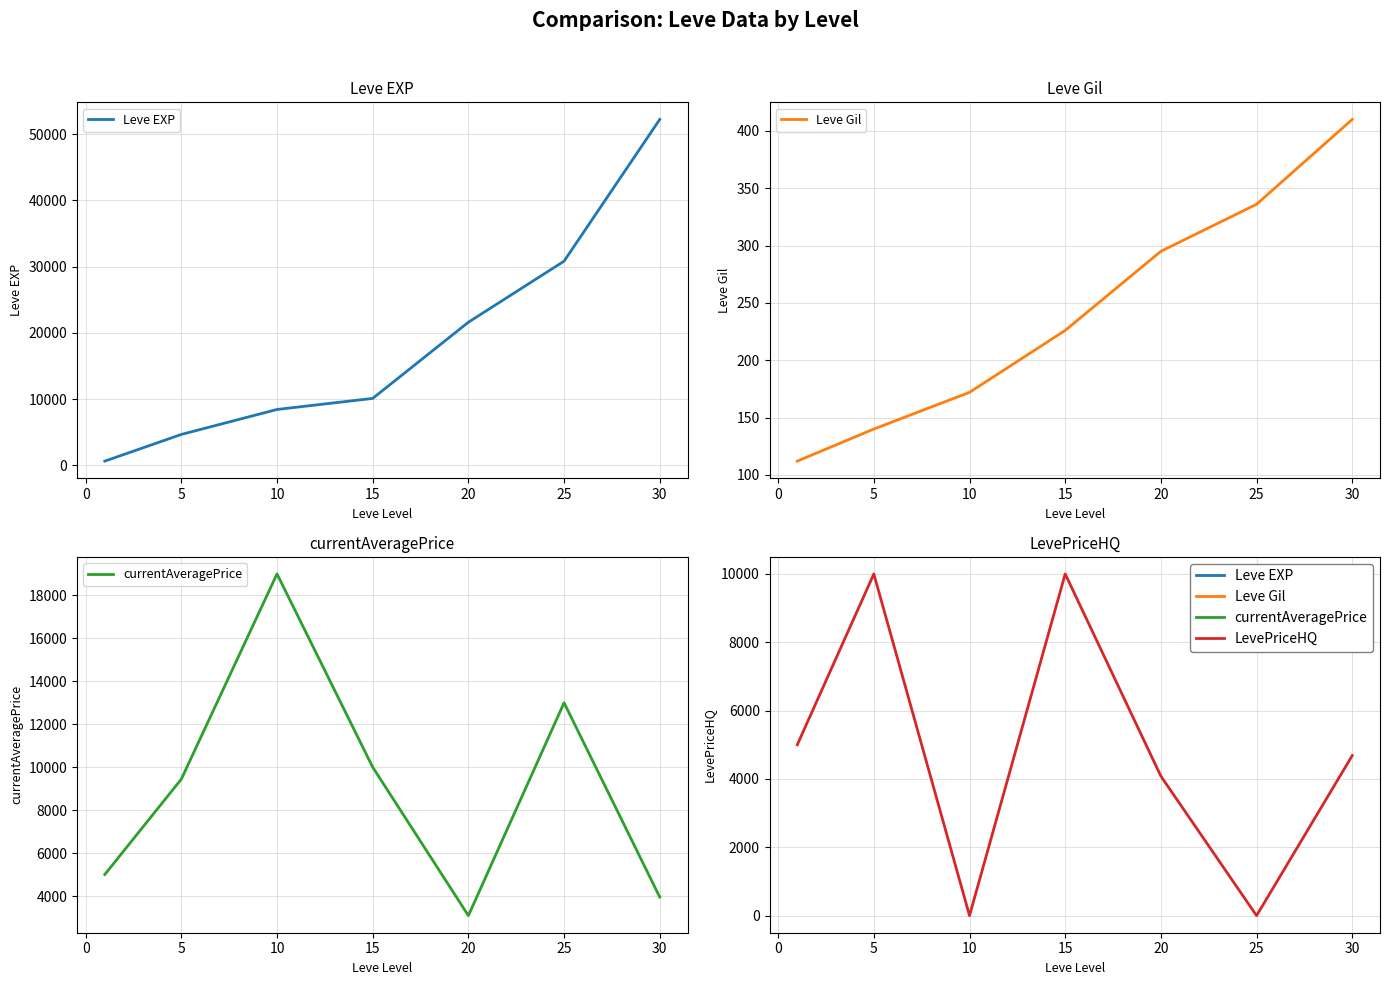

True or false: currentAveragePrice has more than 0 points higher than both neighbors.

True